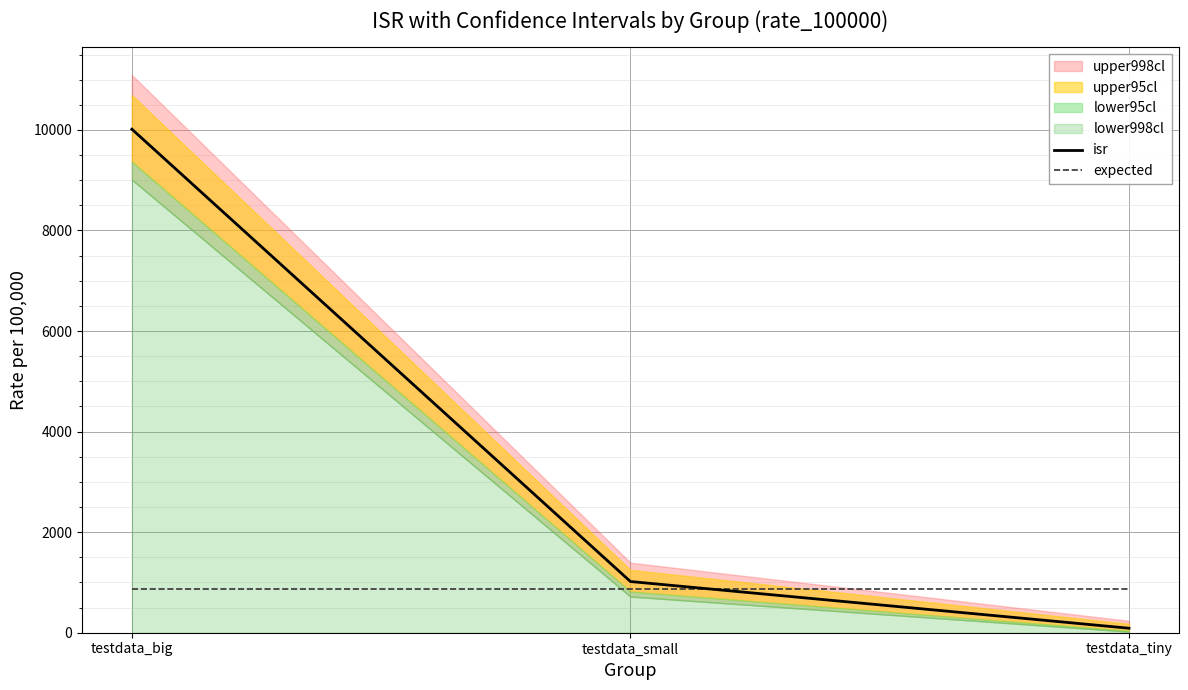

Between testdata_big and testdata_small, which series saw the biggest shift?

isr